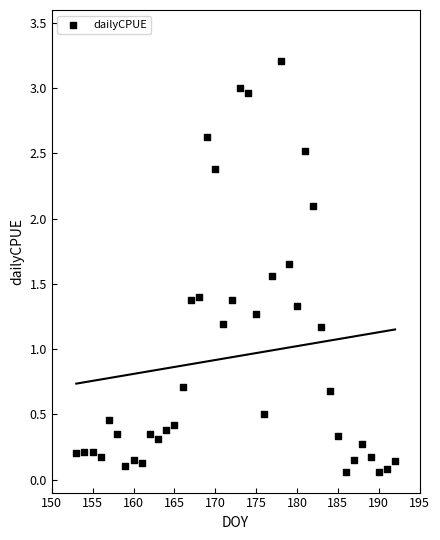

What is the range of X values (max minus min)?

39.0